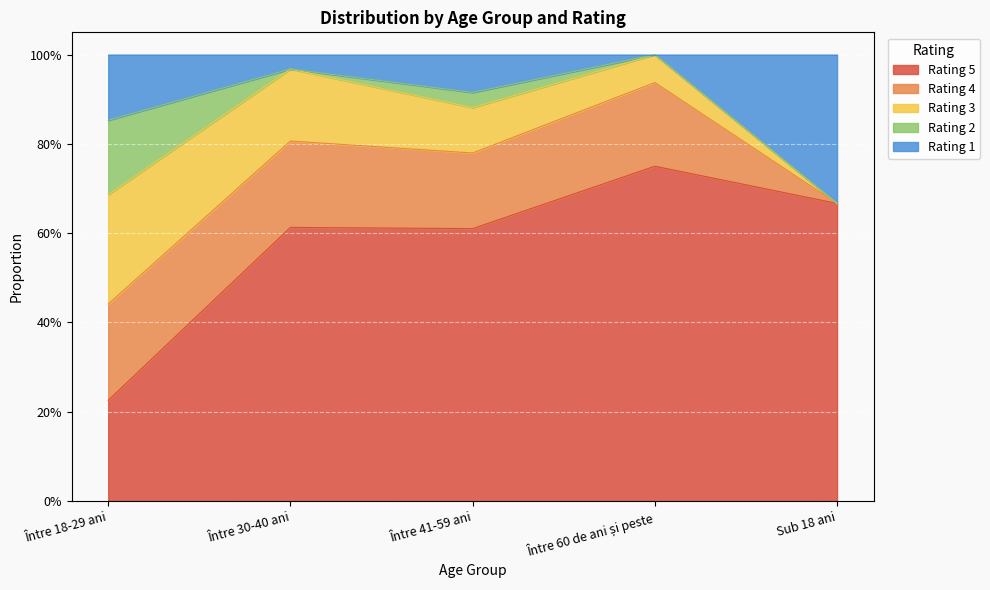

At which category does 1 reach its first local valley?

Între 30-40 ani